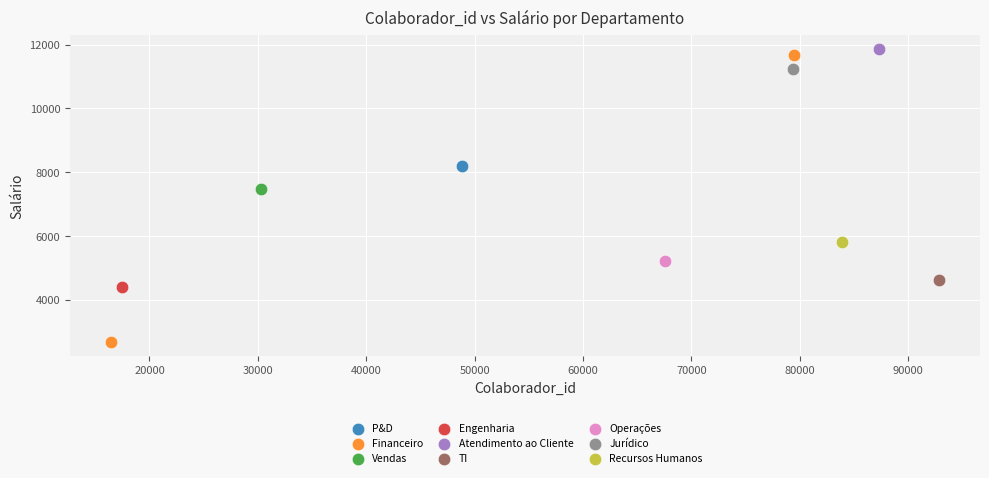

What are all the series names shown in the legend?

P&D, Financeiro, Vendas, Engenharia, Atendimento ao Cliente, TI, Operações, Jurídico, Recursos Humanos